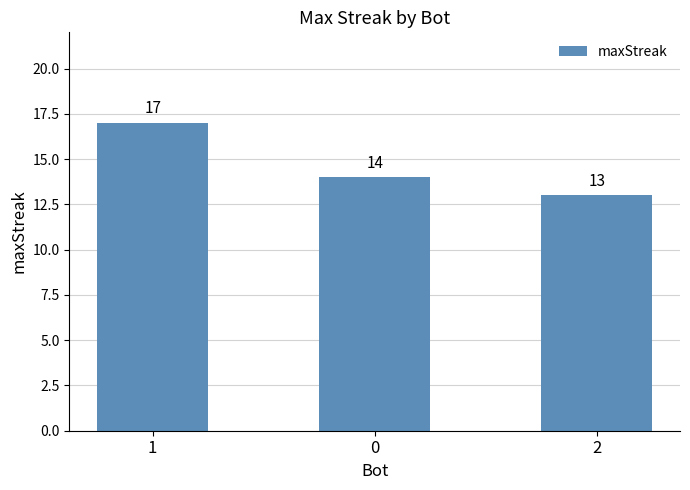

Is it true that the value at 2 is 13?

True